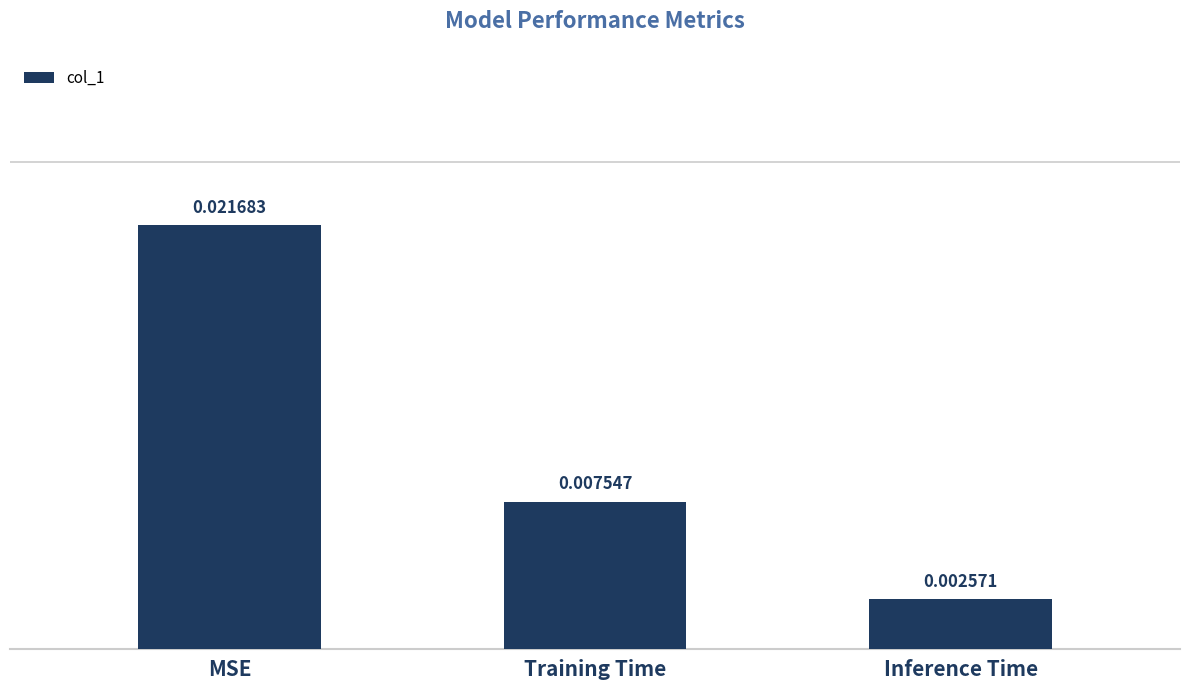

How many distinct data groups are displayed?

1